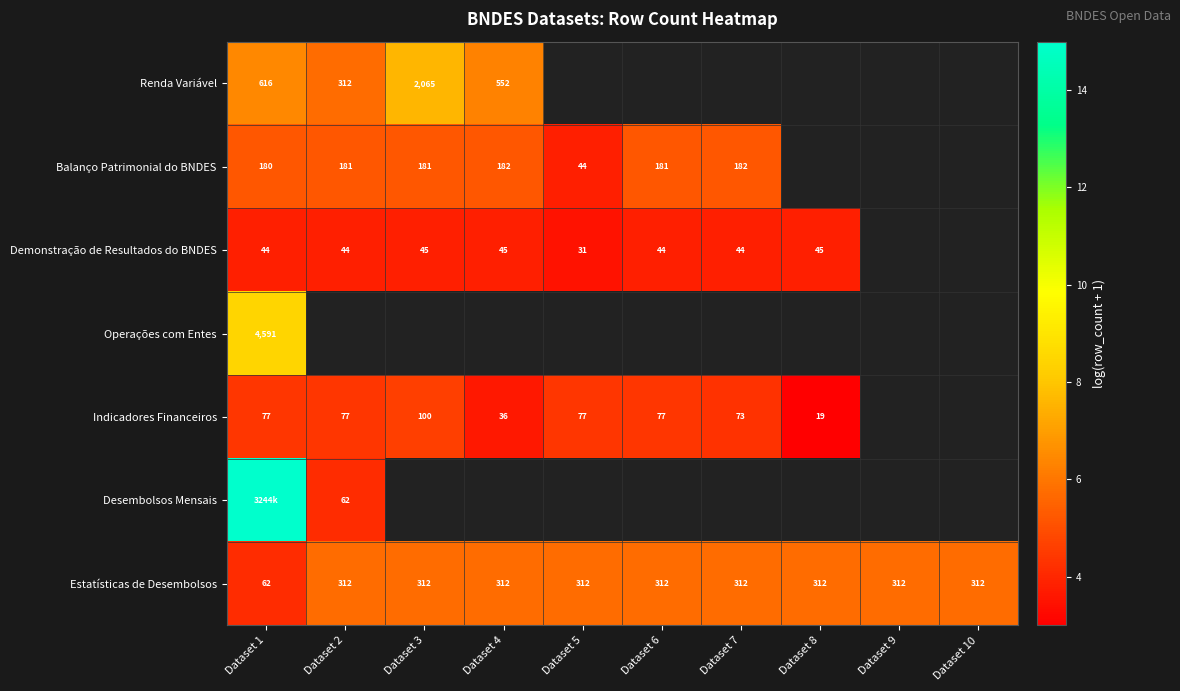

Is the value of Indicadores Financeiros at Dataset 8 greater than the value of Desembolsos Mensais at Dataset 2?

No